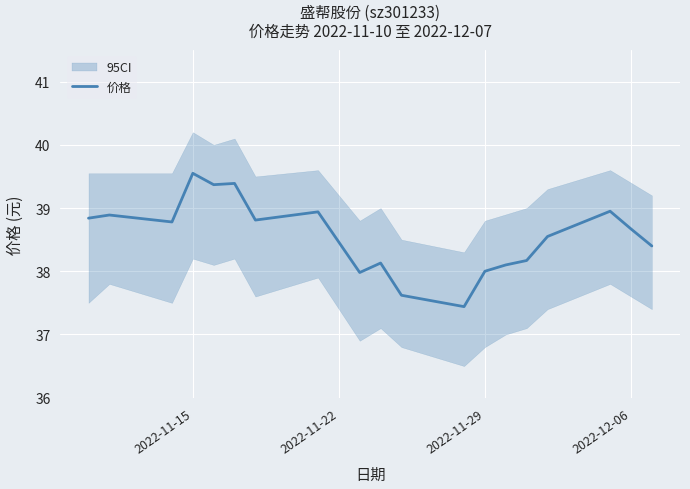

True or false: 价格 has a value of 13.3 at 2022-11-29.

False